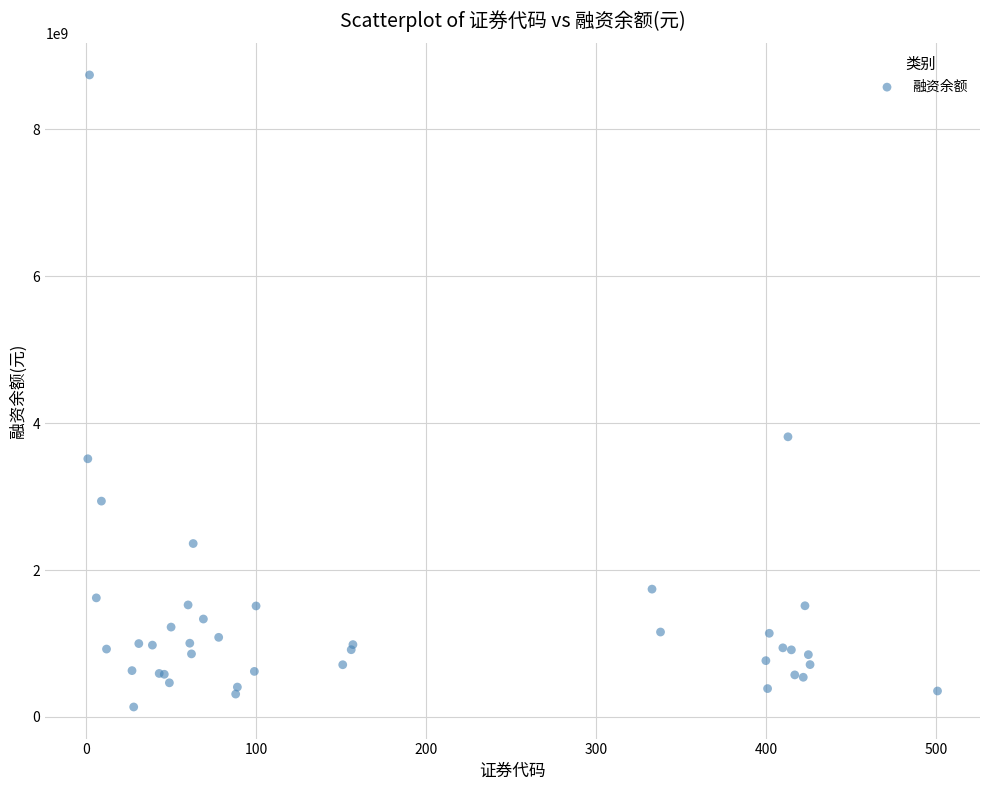

What Y value in the scatter plot is closest to 4437781763?

3813803591